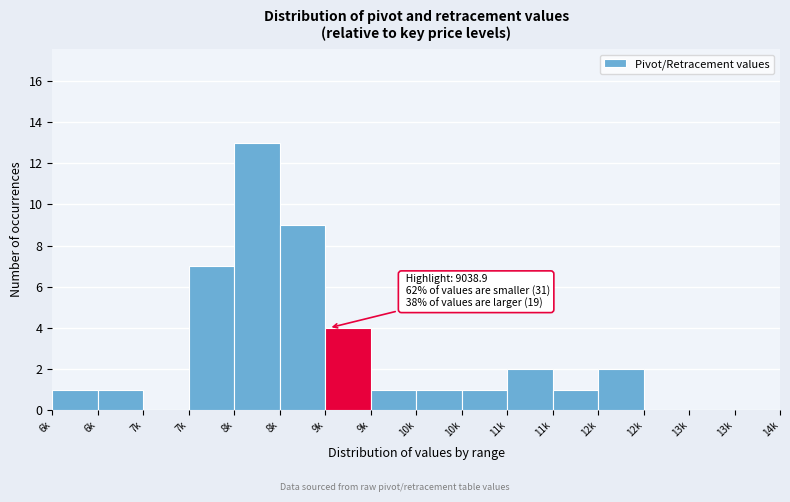

How many series are shown in this chart?

1